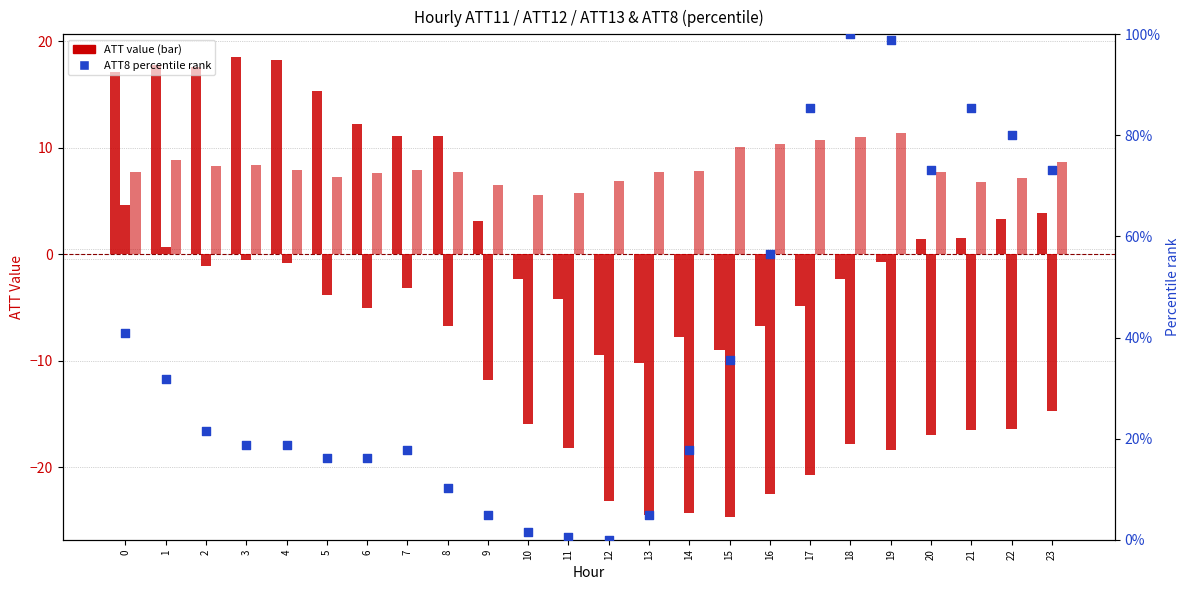

At which category is the sum across all series the highest?

19